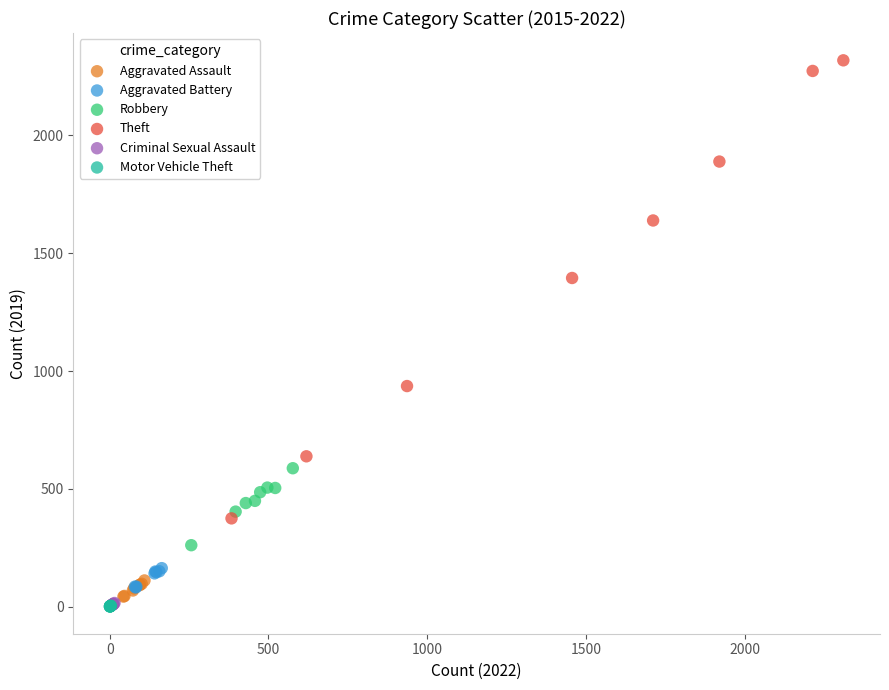

Which series has the widest spread of Y values?

Theft